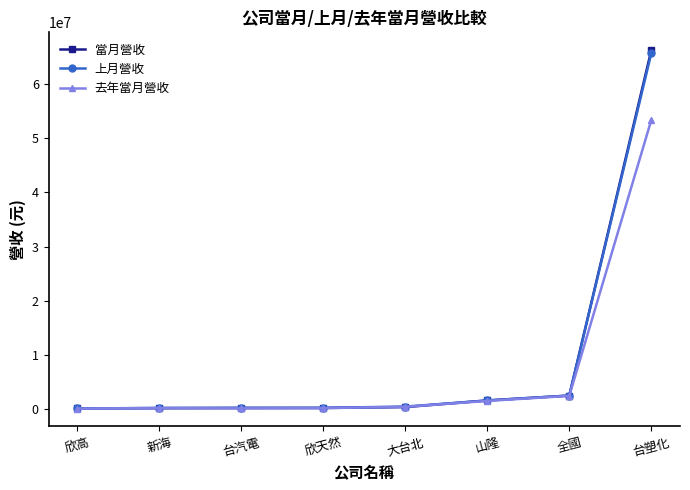

Is it true that 去年當月營收 equals 53364898 at 台塑化?

True